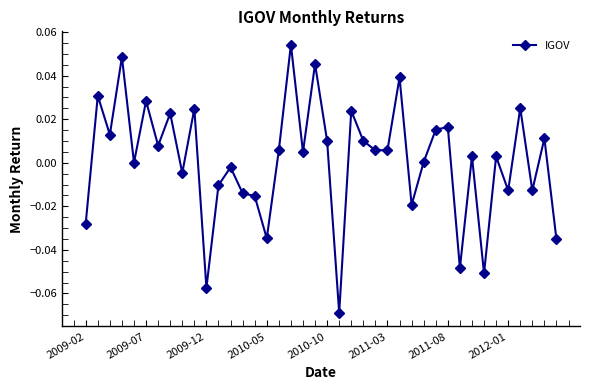

True or false: there are more than 0 points higher than both neighbors.

True